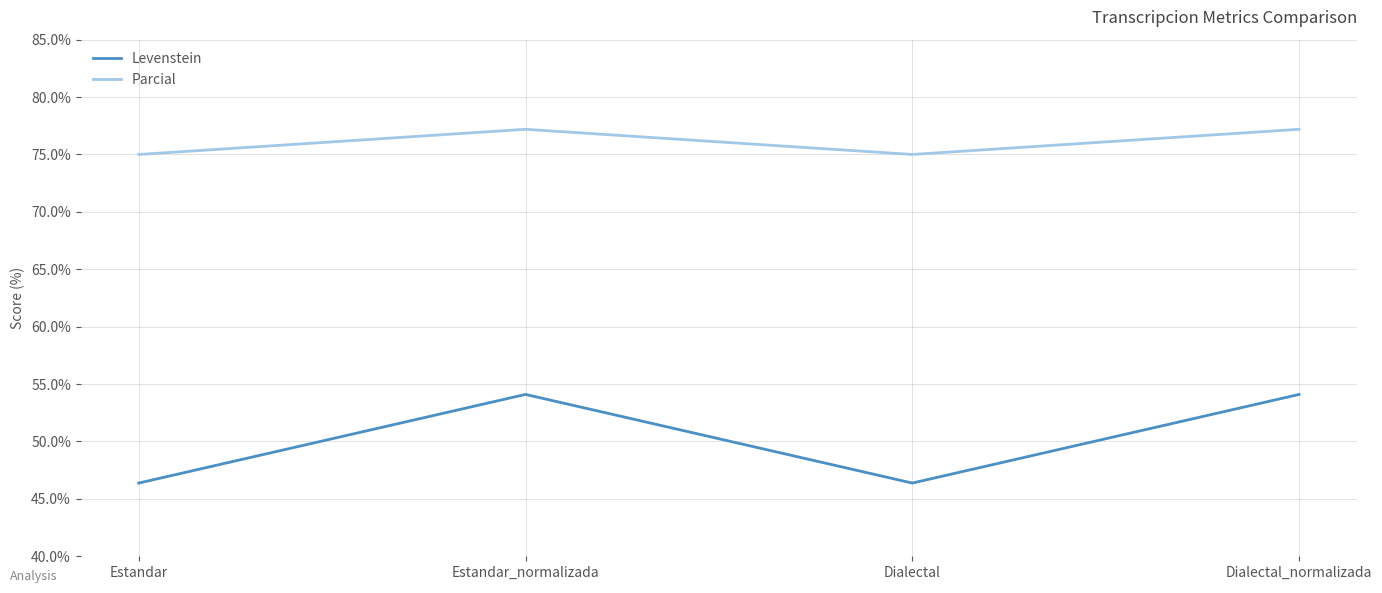

What is the greatest value displayed?

77.2